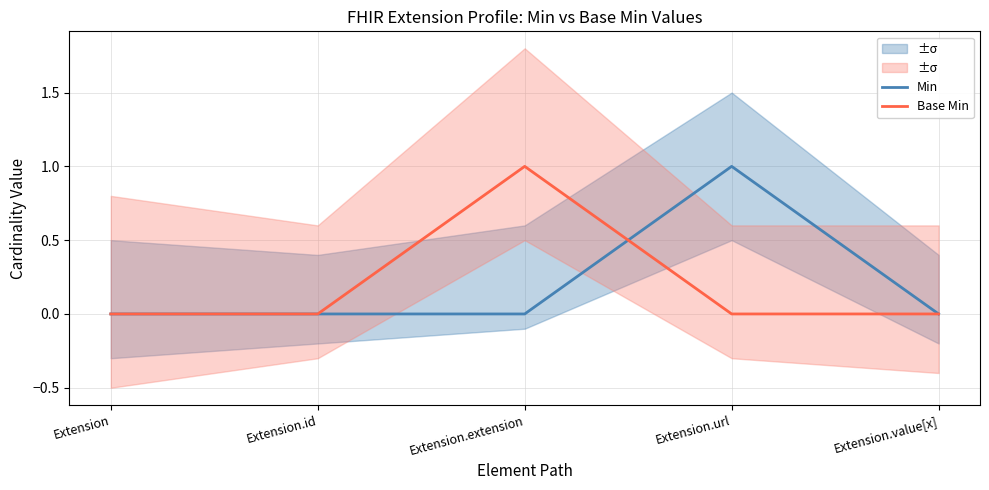

What is the label of the 5th point from the left?

Extension.value[x]